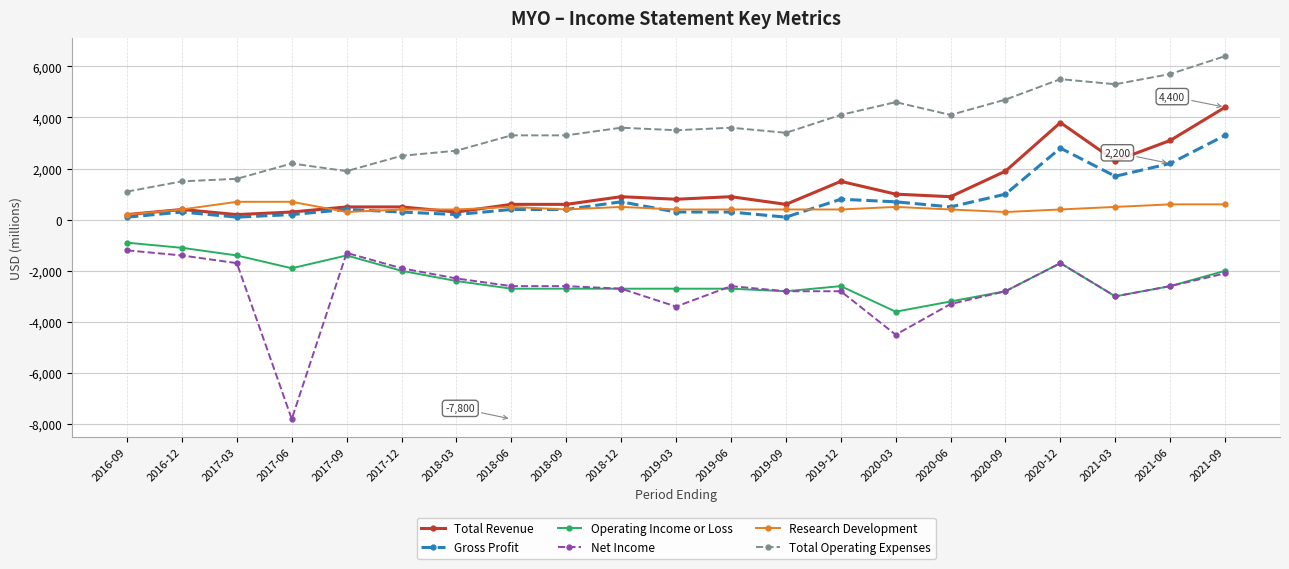

Reading right to left, what are all the values shown in this chart?

Total Revenue: 2021-09=4400	2021-06=3100	2021-03=2300	2020-12=3800	2020-09=1900	2020-06=900	2020-03=1000	2019-12=1500	2019-09=600	2019-06=900	2019-03=800	2018-12=900	2018-09=600	2018-06=600	2018-03=300	2017-12=500	2017-09=500	2017-06=300	2017-03=200	2016-12=400	2016-09=200
Gross Profit: 2021-09=3300	2021-06=2200	2021-03=1700	2020-12=2800	2020-09=1000	2020-06=500	2020-03=700	2019-12=800	2019-09=100	2019-06=300	2019-03=300	2018-12=700	2018-09=400	2018-06=400	2018-03=200	2017-12=300	2017-09=400	2017-06=200	2017-03=100	2016-12=300	2016-09=100
Operating Income or Loss: 2021-09=-2000	2021-06=-2600	2021-03=-3000	2020-12=-1700	2020-09=-2800	2020-06=-3200	2020-03=-3600	2019-12=-2600	2019-09=-2800	2019-06=-2700	2019-03=-2700	2018-12=-2700	2018-09=-2700	2018-06=-2700	2018-03=-2400	2017-12=-2000	2017-09=-1400	2017-06=-1900	2017-03=-1400	2016-12=-1100	2016-09=-900
Net Income: 2021-09=-2100	2021-06=-2600	2021-03=-3000	2020-12=-1700	2020-09=-2800	2020-06=-3300	2020-03=-4500	2019-12=-2800	2019-09=-2800	2019-06=-2600	2019-03=-3400	2018-12=-2700	2018-09=-2600	2018-06=-2600	2018-03=-2300	2017-12=-1900	2017-09=-1300	2017-06=-7800	2017-03=-1700	2016-12=-1400	2016-09=-1200
Research Development: 2021-09=600	2021-06=600	2021-03=500	2020-12=400	2020-09=300	2020-06=400	2020-03=500	2019-12=400	2019-09=400	2019-06=400	2019-03=400	2018-12=500	2018-09=400	2018-06=500	2018-03=400	2017-12=400	2017-09=300	2017-06=700	2017-03=700	2016-12=400	2016-09=200
Total Operating Expenses: 2021-09=6400	2021-06=5700	2021-03=5300	2020-12=5500	2020-09=4700	2020-06=4100	2020-03=4600	2019-12=4100	2019-09=3400	2019-06=3600	2019-03=3500	2018-12=3600	2018-09=3300	2018-06=3300	2018-03=2700	2017-12=2500	2017-09=1900	2017-06=2200	2017-03=1600	2016-12=1500	2016-09=1100